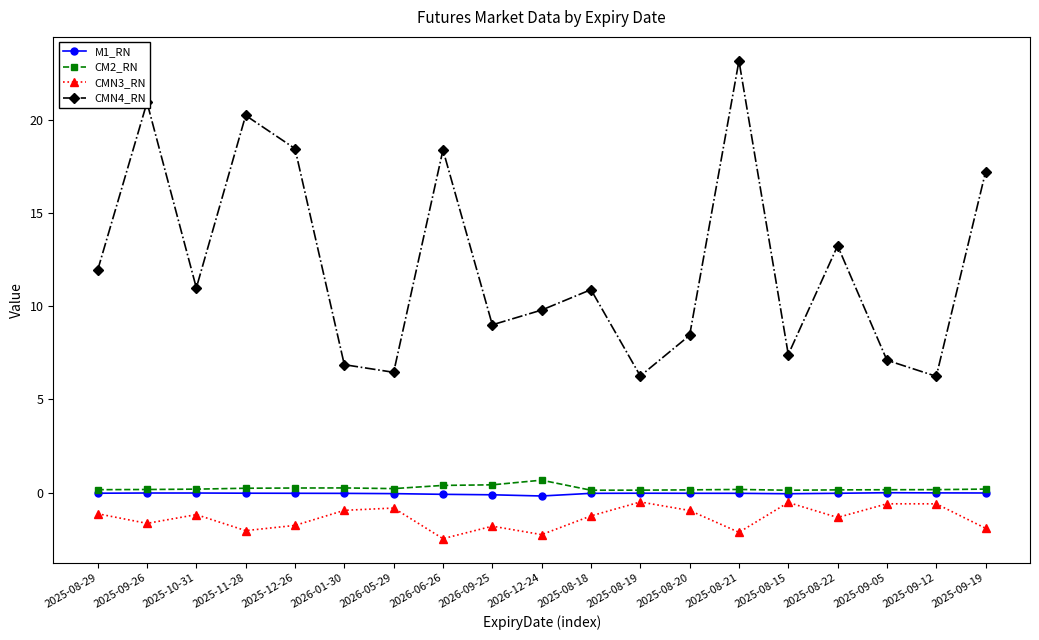

Is this an area chart (filled region under the line)?

No